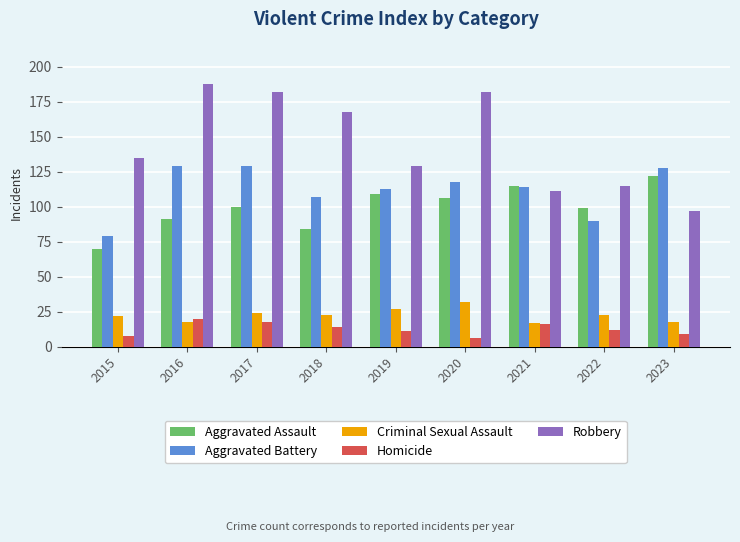

How many series are shown in this chart?

5